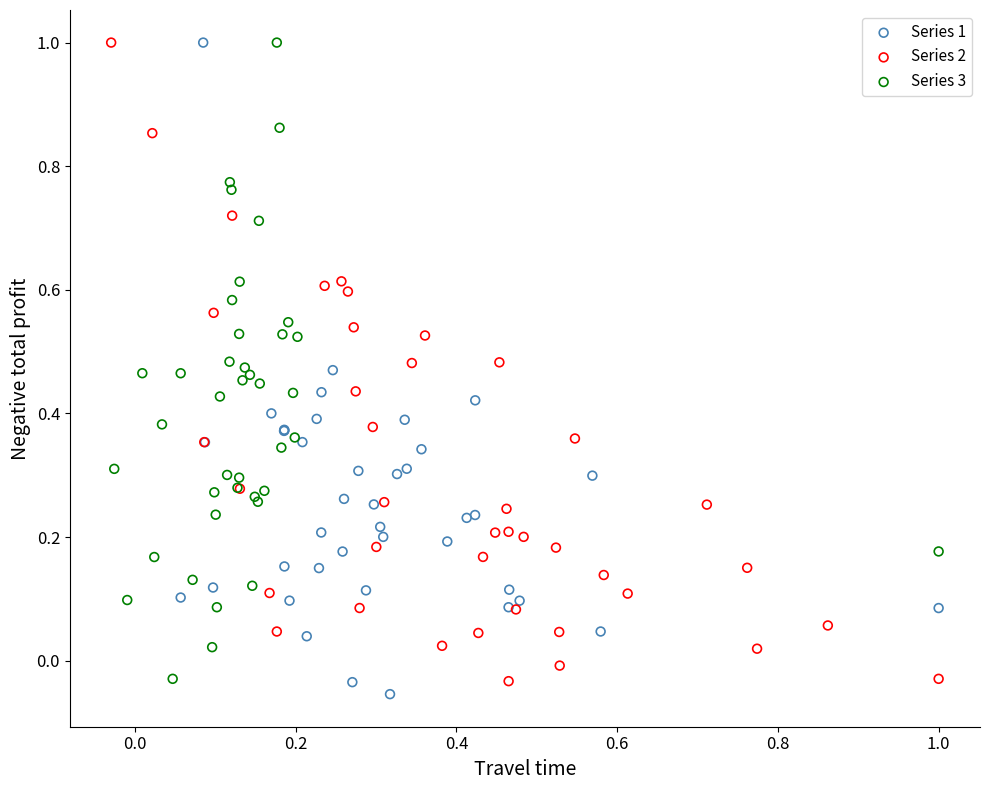

What are all the series names shown in the legend?

Series 1, Series 2, Series 3